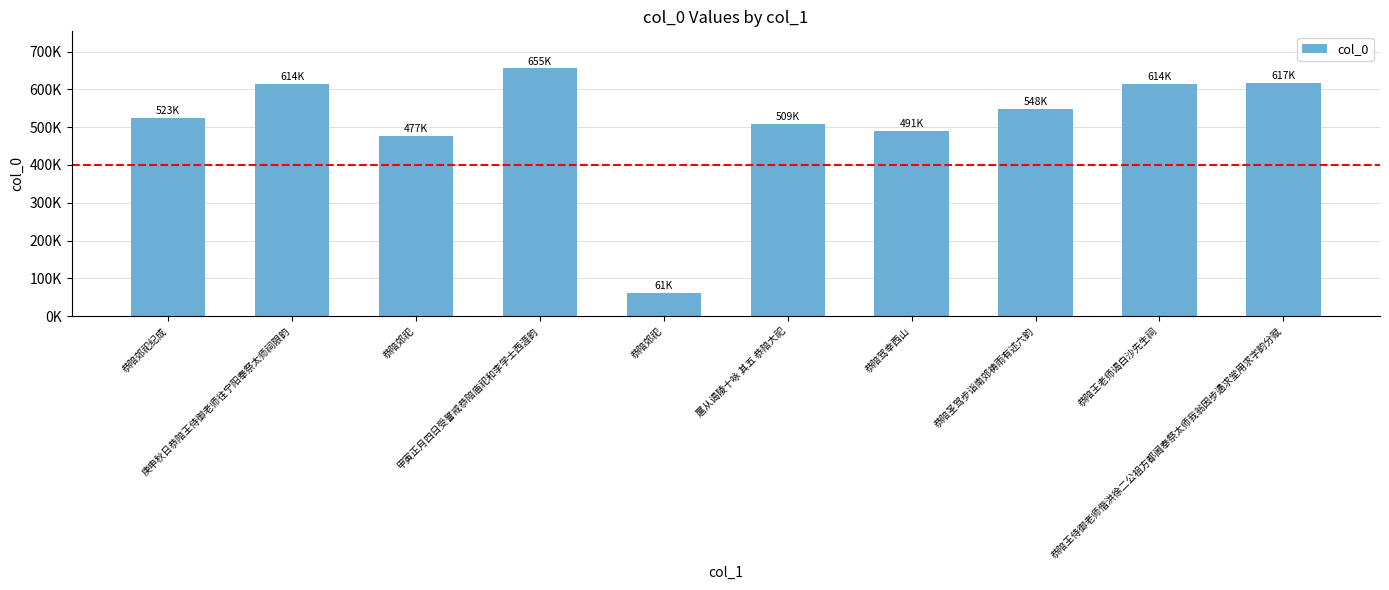

Does the chart contain any negative values?

No